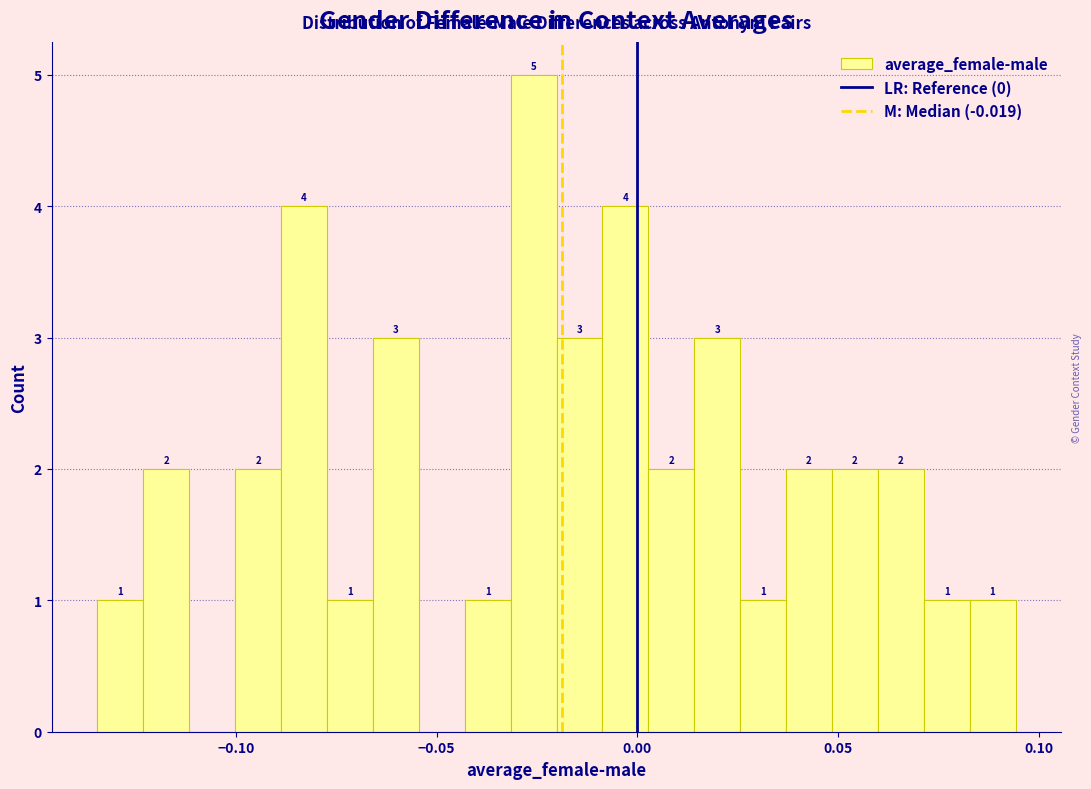

Read against the x-axis, roughly where is the centre of the tallest bar?

-0.025